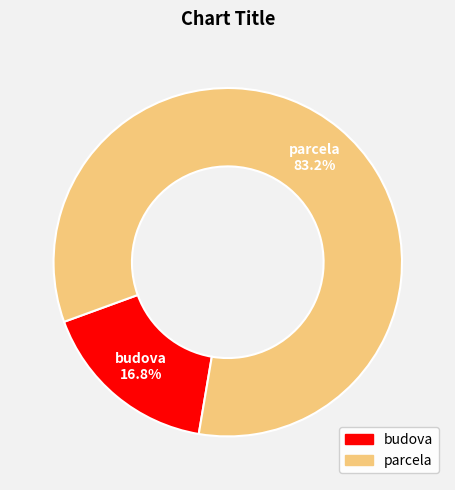

What percentage is the parcela slice, to the nearest percent?

83%